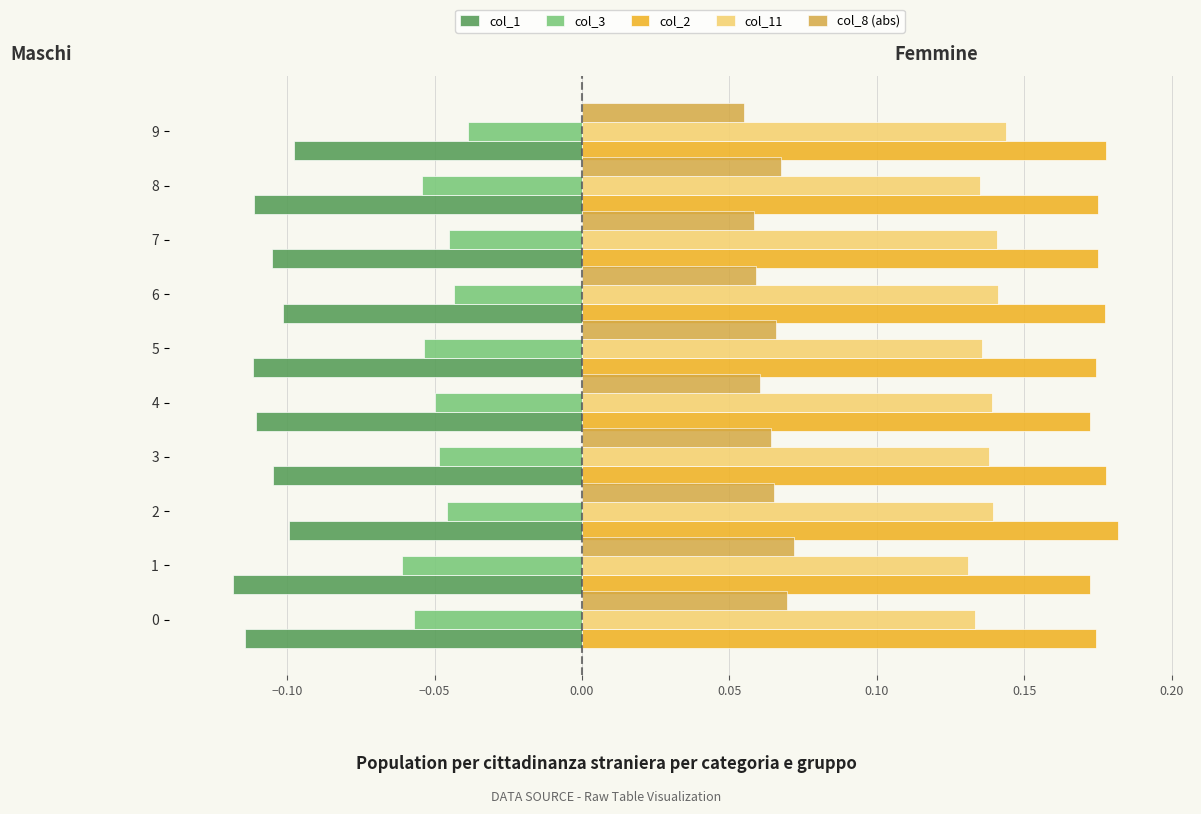

Count the col_11 values in the range 0 to 1.

10